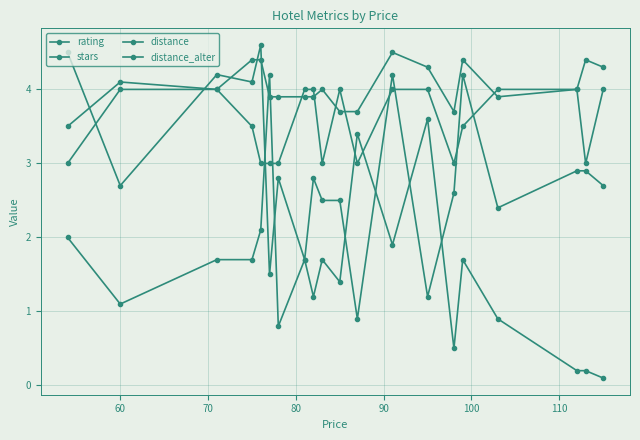

Is this an area chart (filled region under the line)?

No